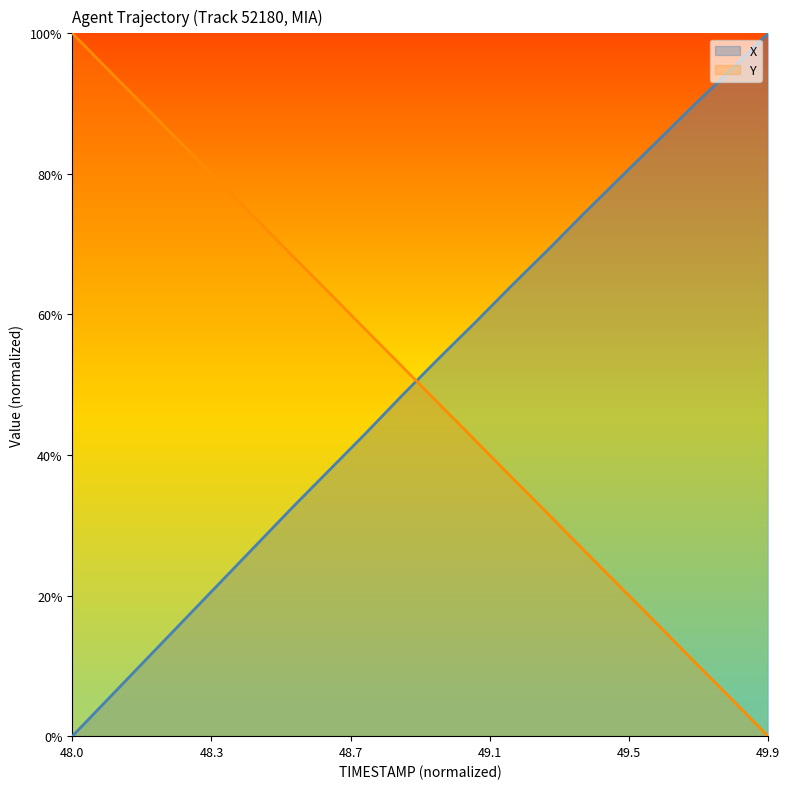

What is the difference between the highest and lowest values at 48.0?

1.0